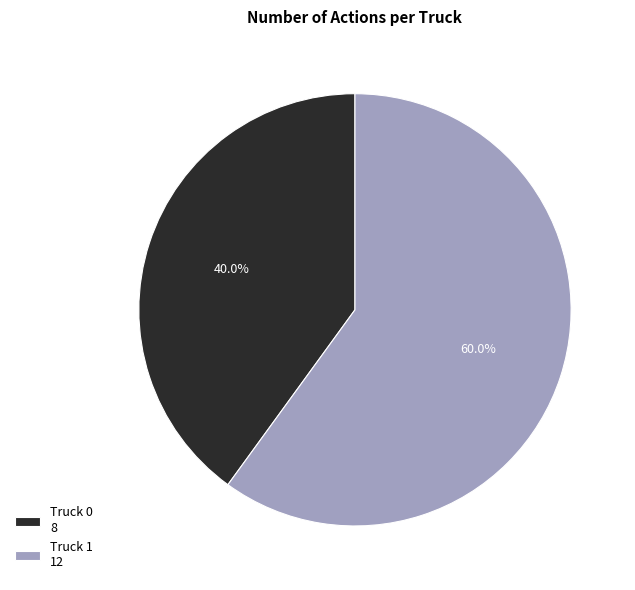

Count the number of slices in the pie.

2